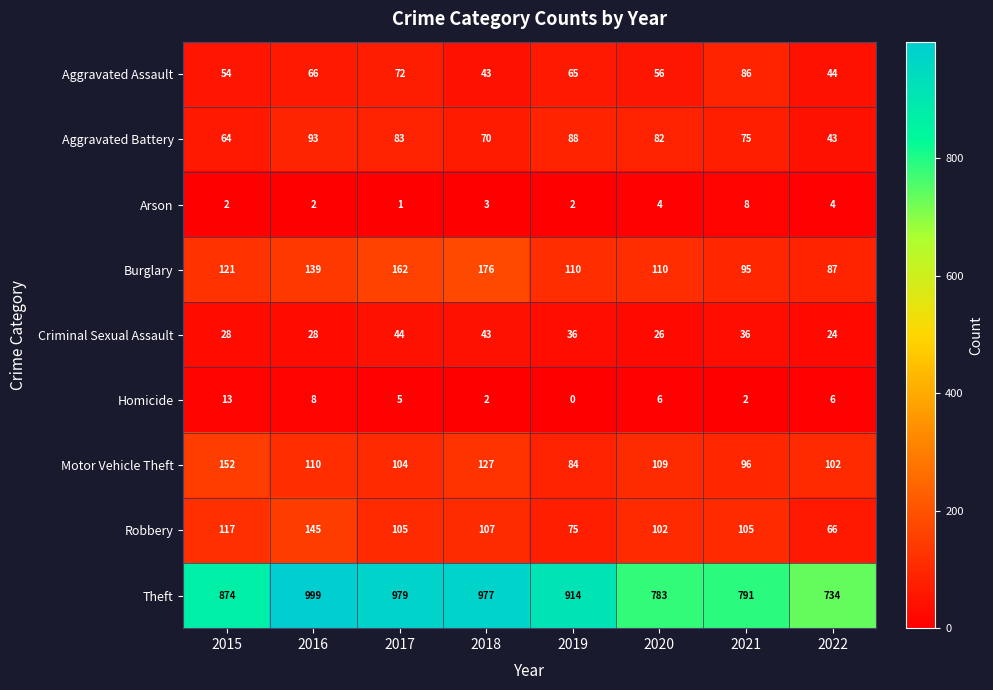

At which category does the chart reach its peak across all series?

2016